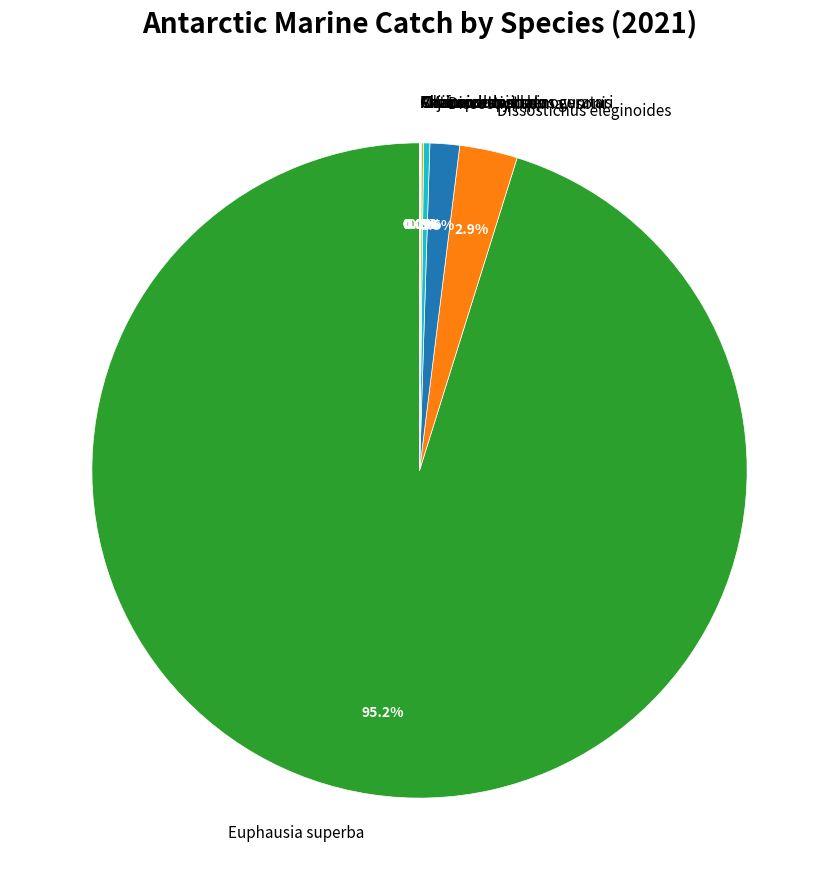

What is the largest slice in the pie chart?

Euphausia superba